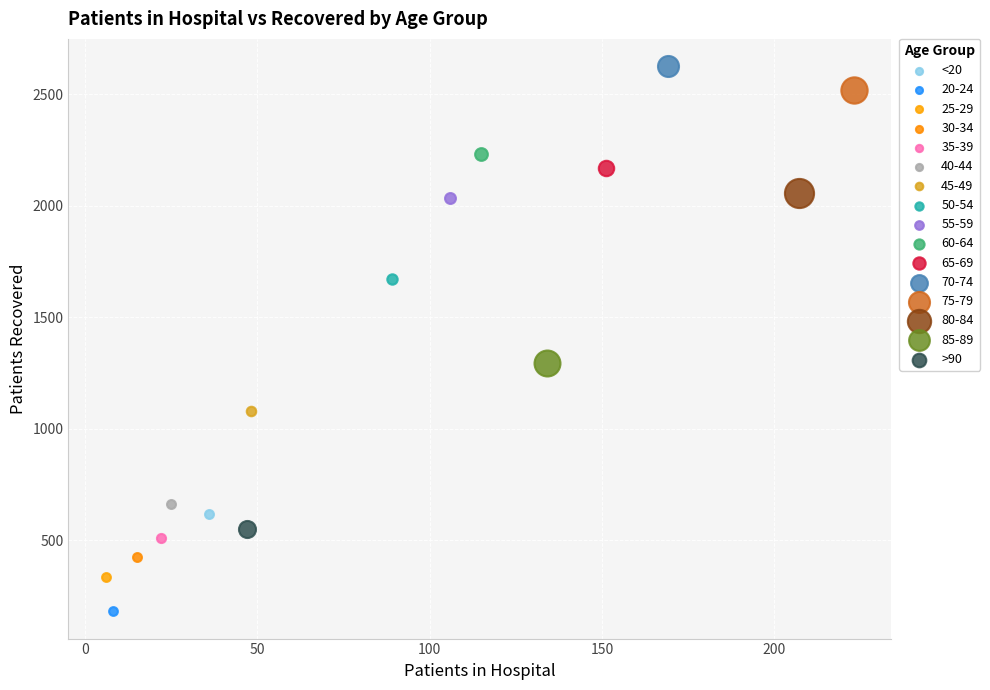

What are all the series names shown in the legend?

<20, 20-24, 25-29, 30-34, 35-39, 40-44, 45-49, 50-54, 55-59, 60-64, 65-69, 70-74, 75-79, 80-84, 85-89, >90